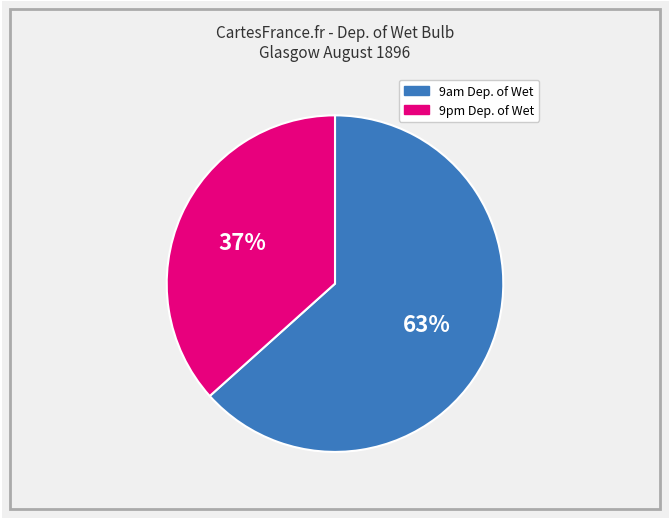

Do 9pm Dep. of Wet and 9am Dep. of Wet together represent more than half of the pie?

Yes